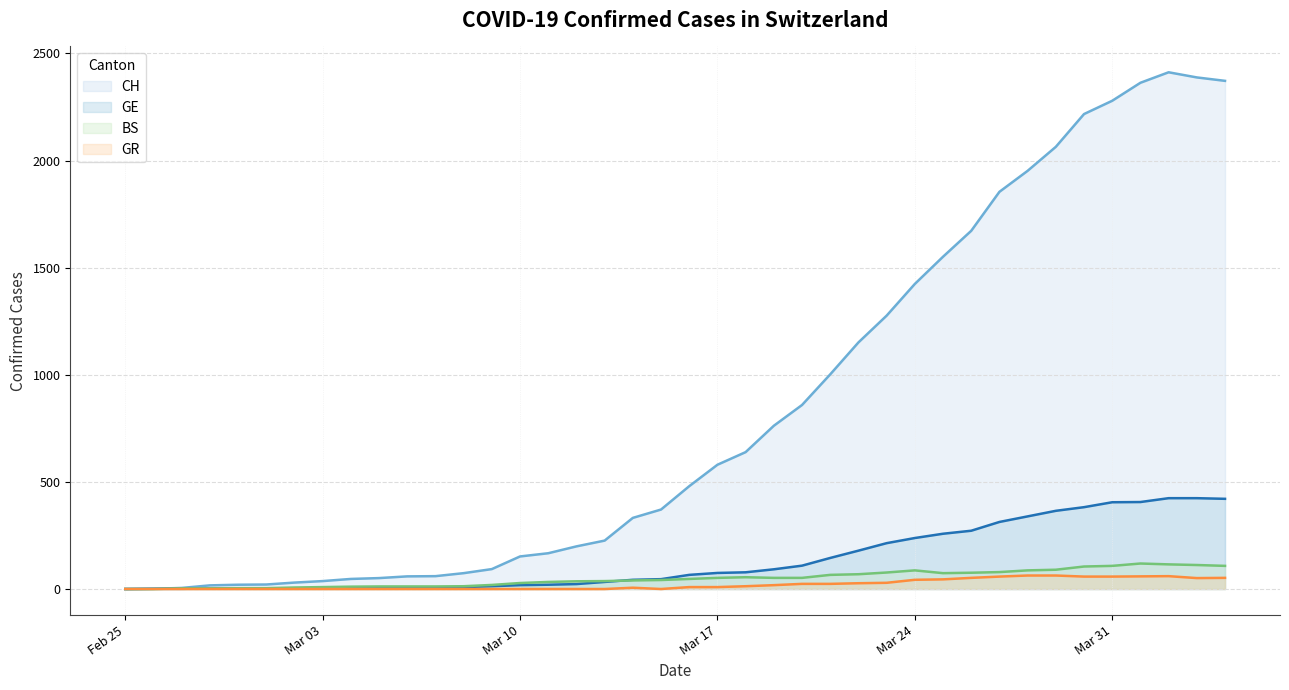

Count the number of categories in the chart.

40